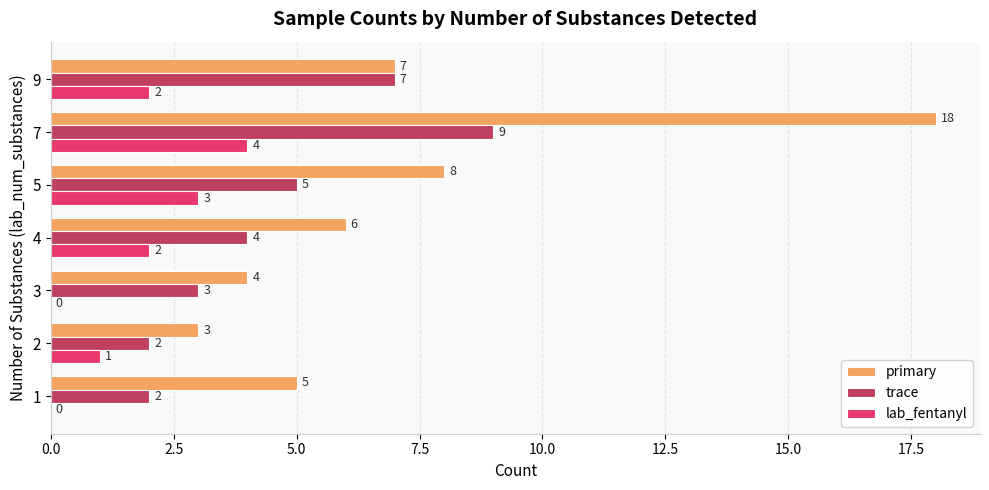

At which label is primary closest to 10?

5